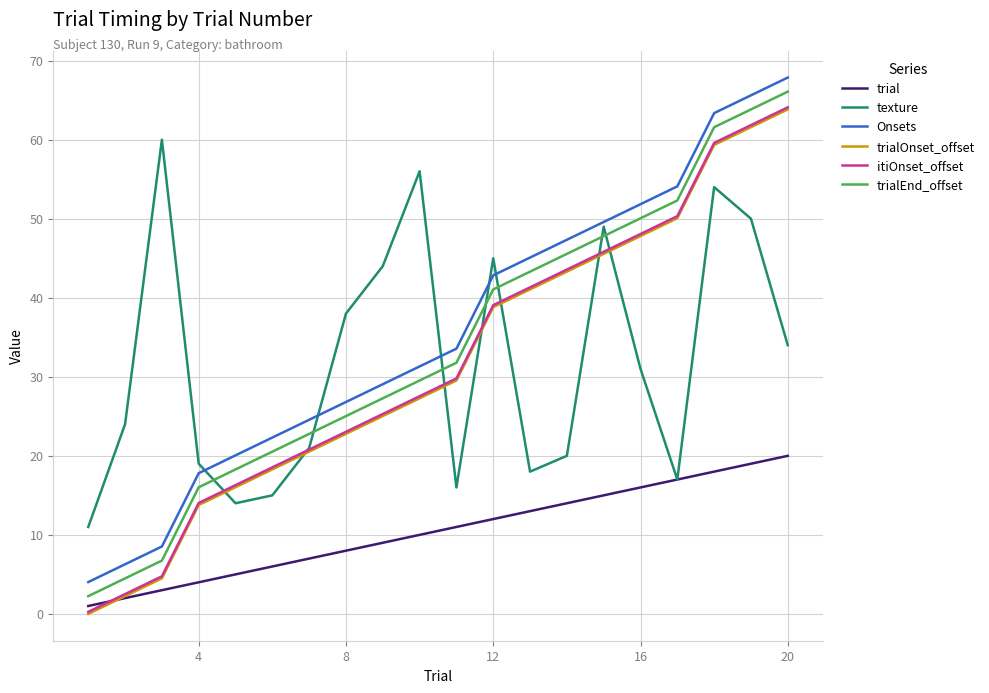

What is the greatest value displayed?

67.9